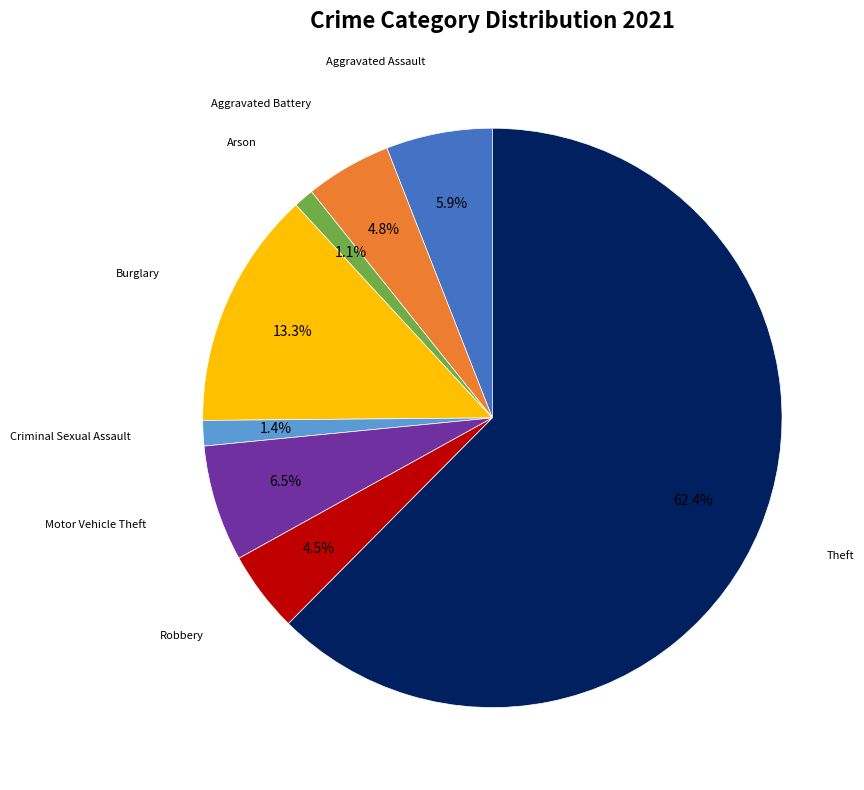

Is there a majority slice in this chart?

Yes